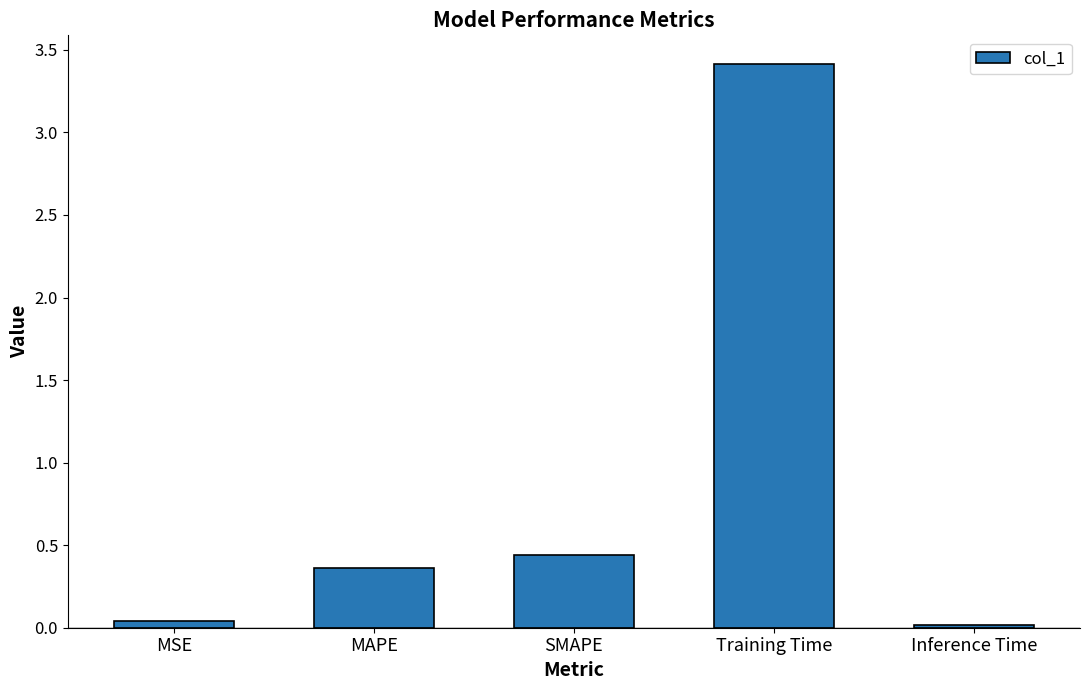

What is the label of the 2nd bar from the left?

MAPE